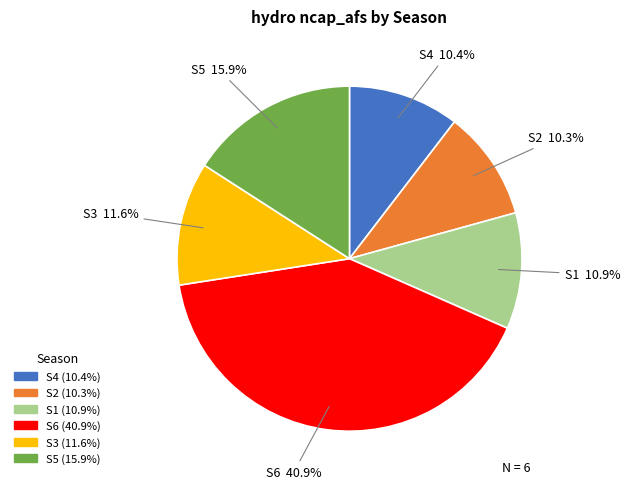

Which slice is the largest?

S6